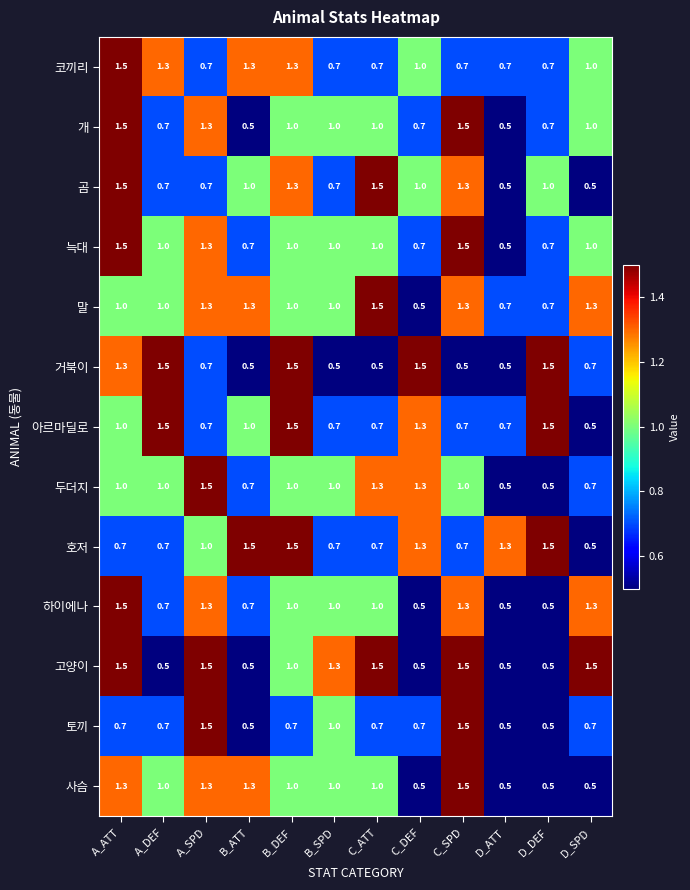

What is the maximum value shown in the chart?

1.5